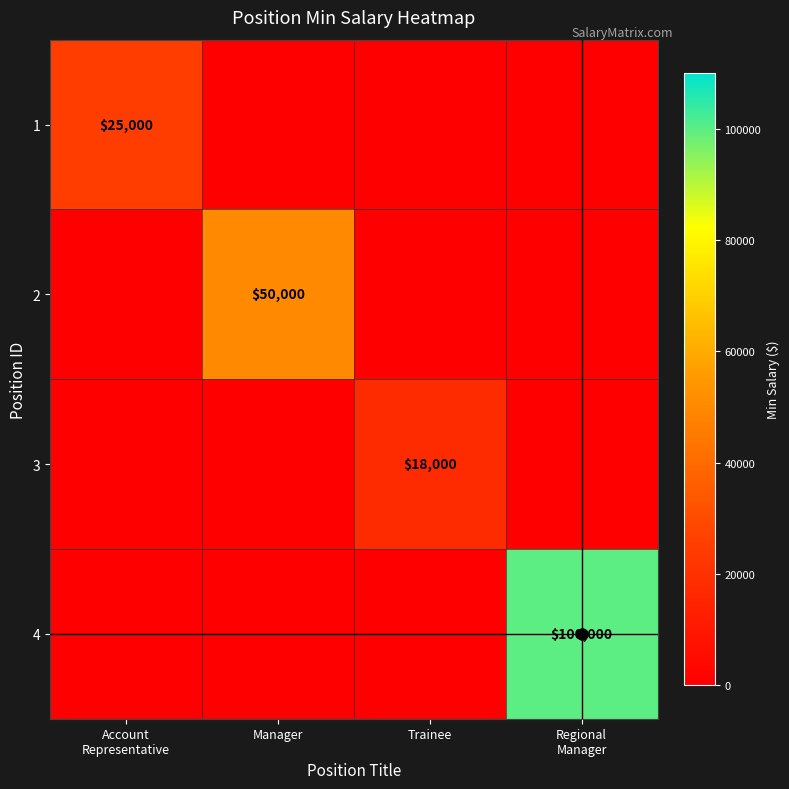

What is the difference between the maximum and minimum values in the 4 series?

100000